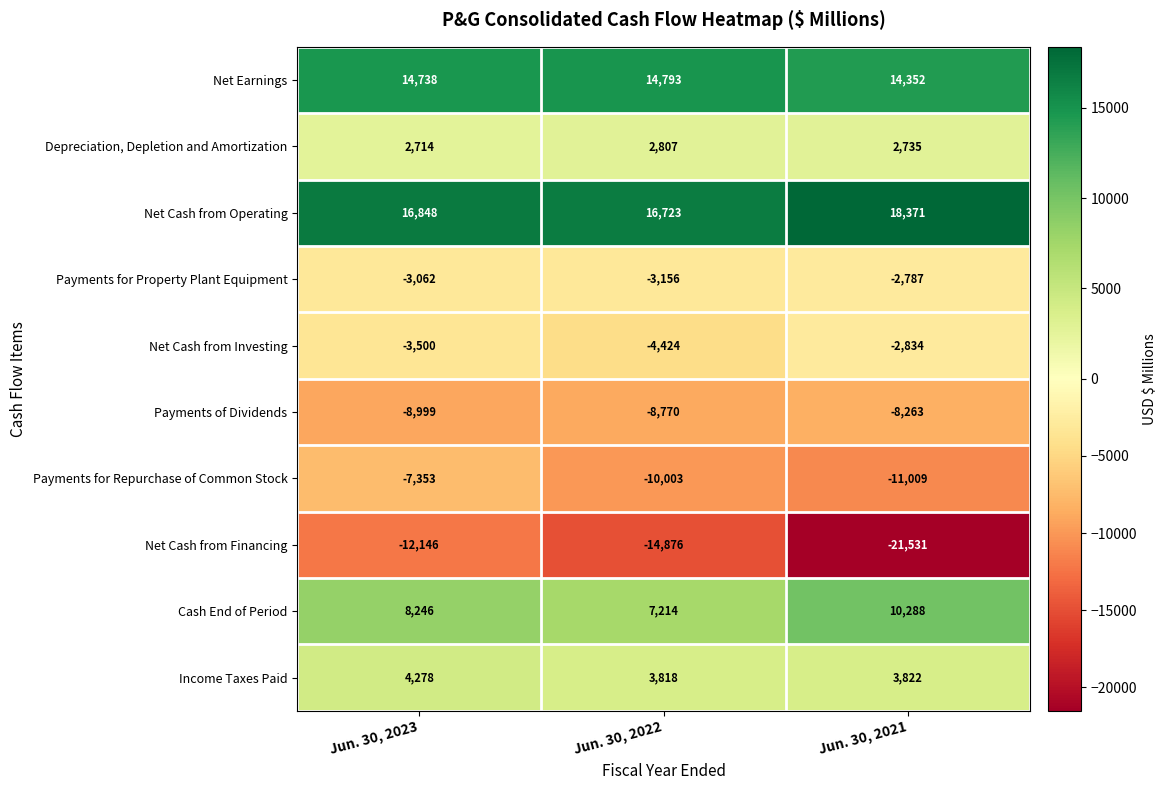

What is the sum of all Net Cash from Financing values?

-48553